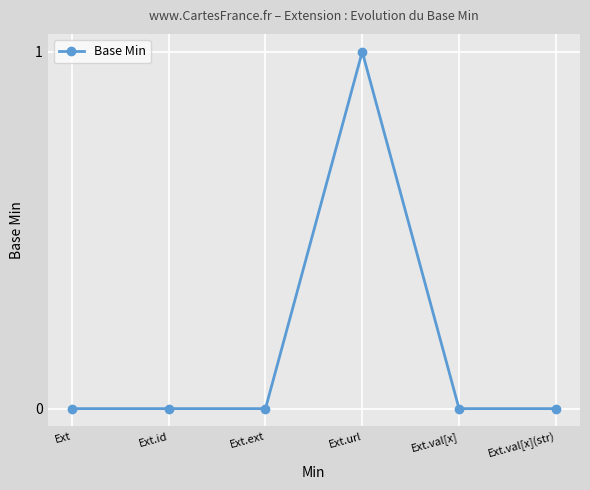

Reading right to left, extract all data points from this chart.

Ext.val[x](str)=0	Ext.val[x]=0	Ext.url=1	Ext.ext=0	Ext.id=0	Ext=0